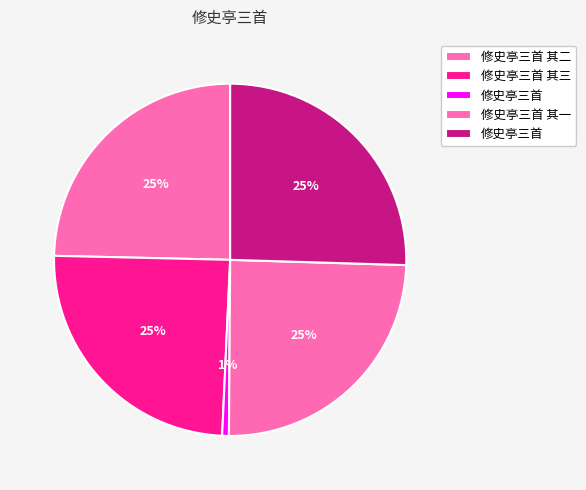

Rank the categories by value from highest to lowest.

修史亭三首, 修史亭三首 其三, 修史亭三首 其二, 修史亭三首 其一, 修史亭三首